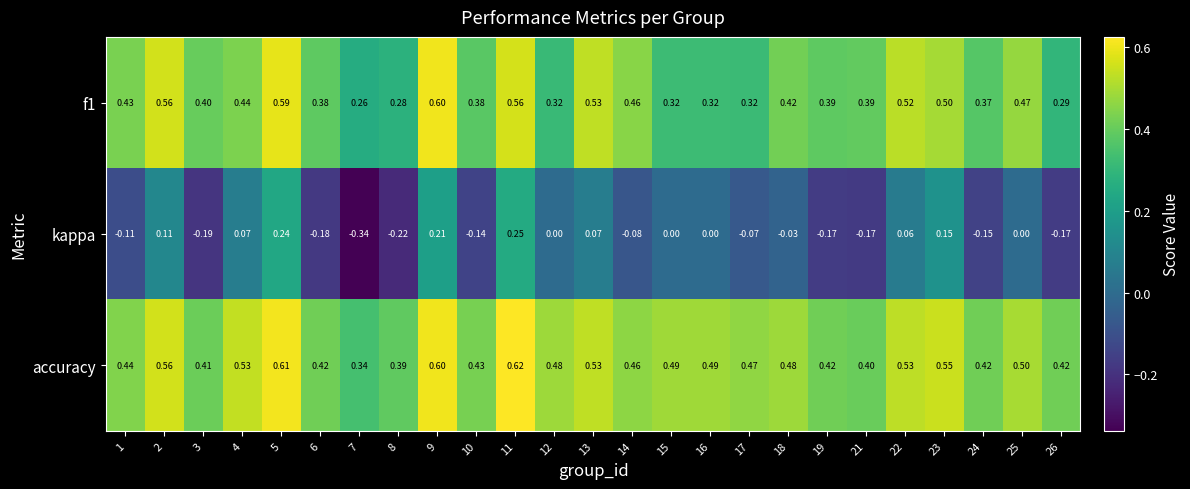

Rank the series at 26 from highest to lowest value.

accuracy, f1, kappa